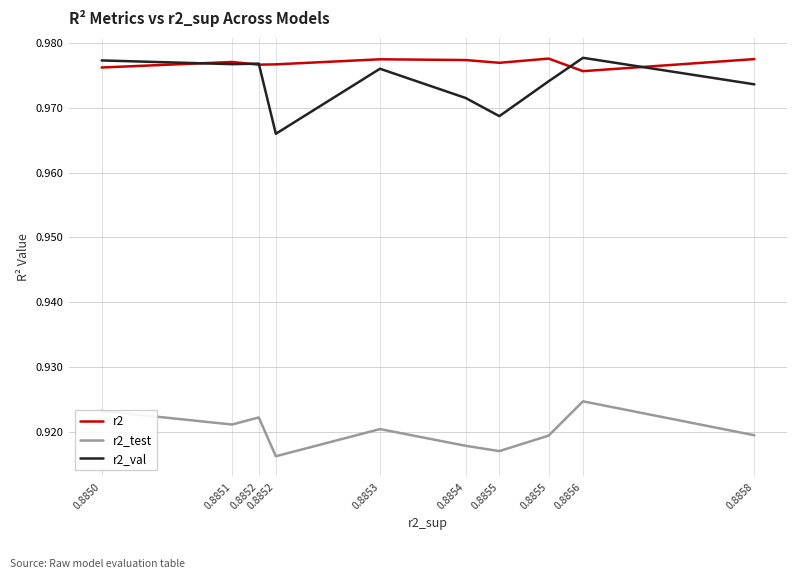

What is the sum of the r2_val values at 0.8858 and 0.8852?

1.9